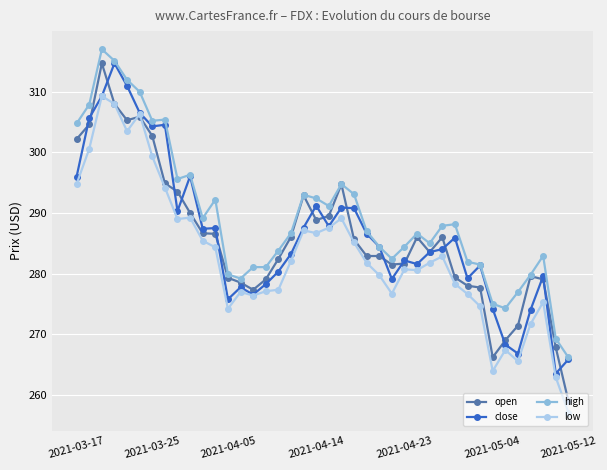

What is the value of the low point at the 28th from the left?

280.6